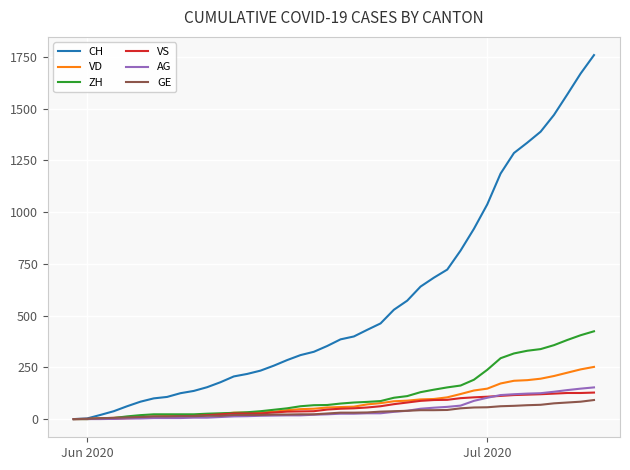

Which series has the largest range (max minus min)?

CH